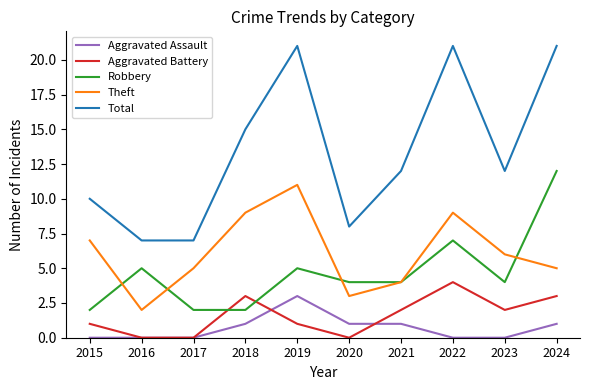

What is the maximum value for Total?

21